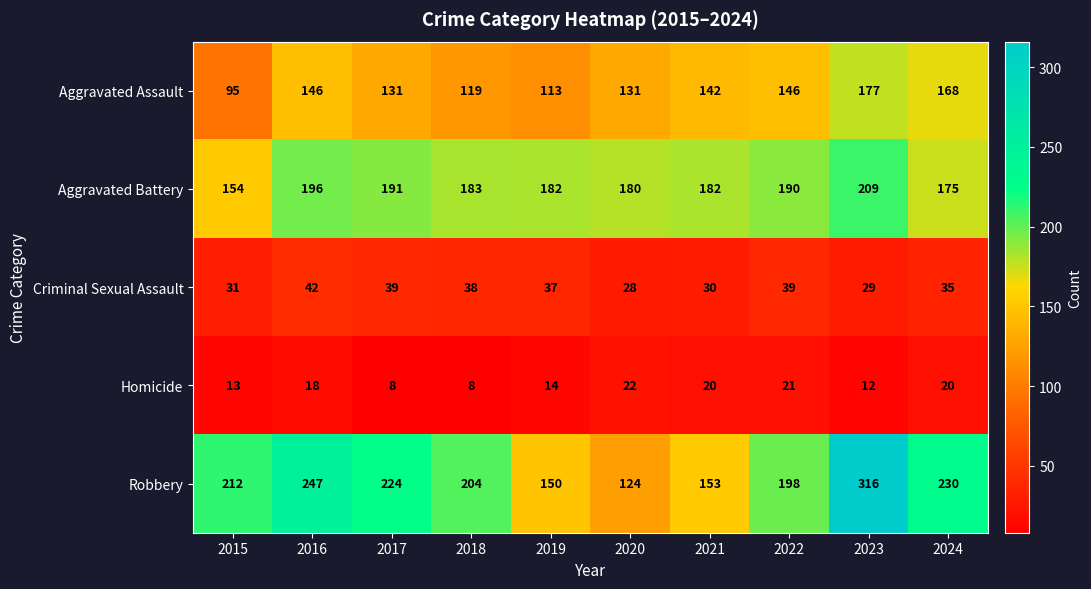

Count the number of categories in the chart.

10